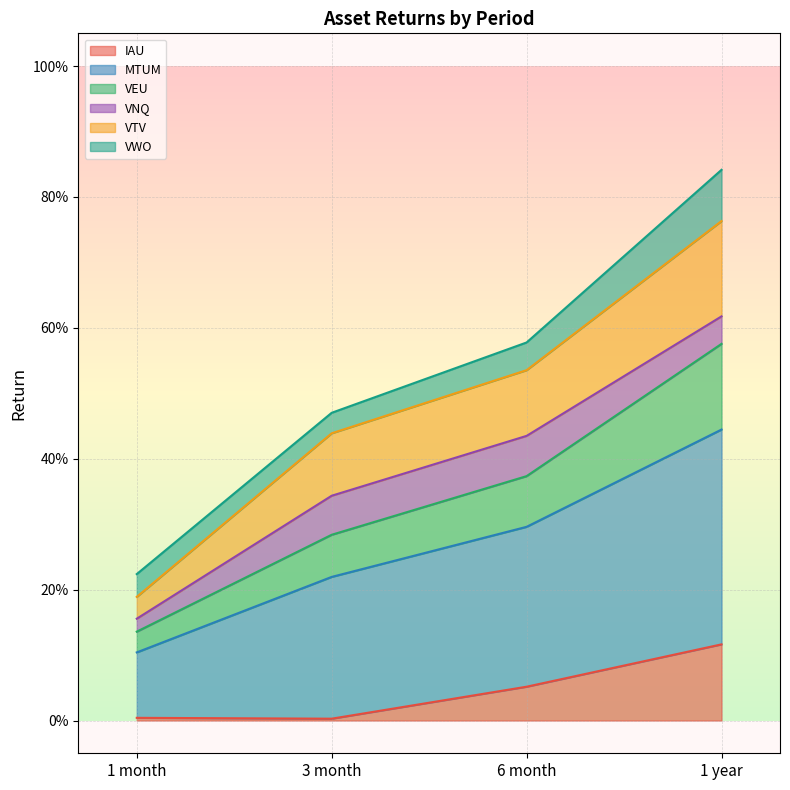

Does the chart display data point markers on the line(s)?

No